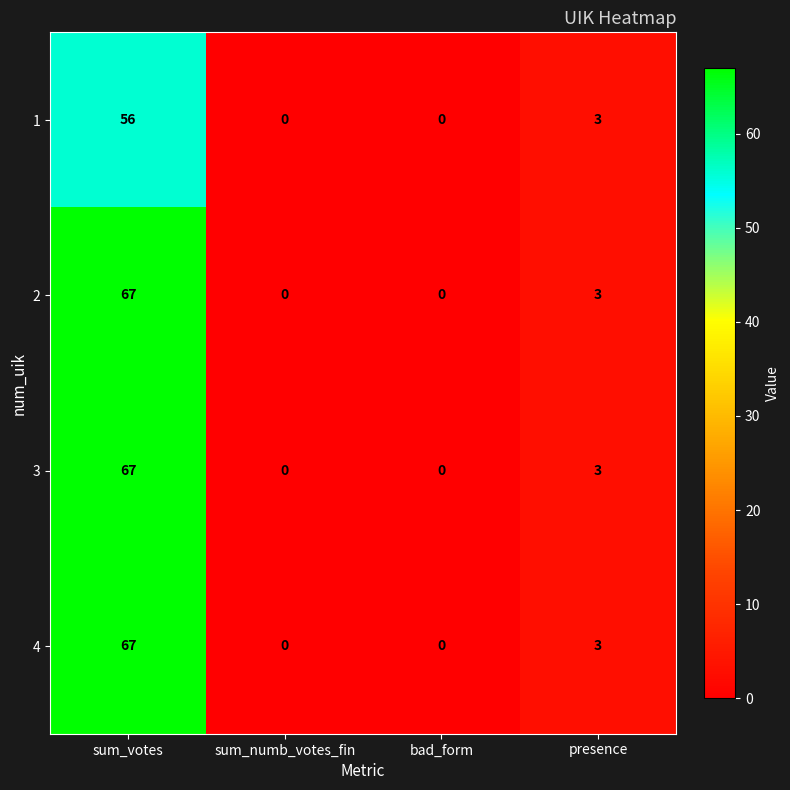

At which category is the sum across all series the highest?

sum_votes